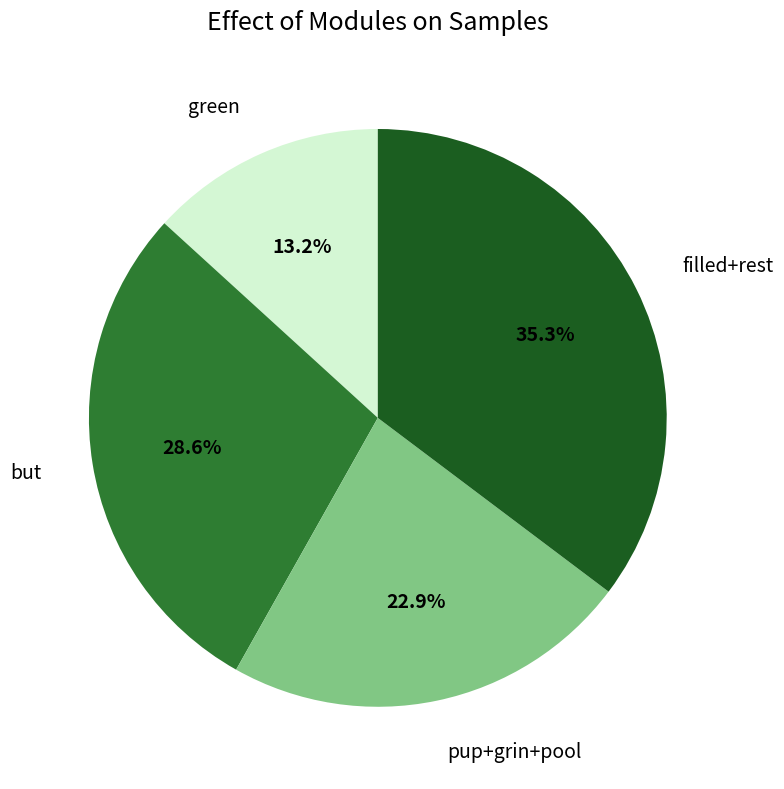

Which category has the smallest portion of the pie?

green